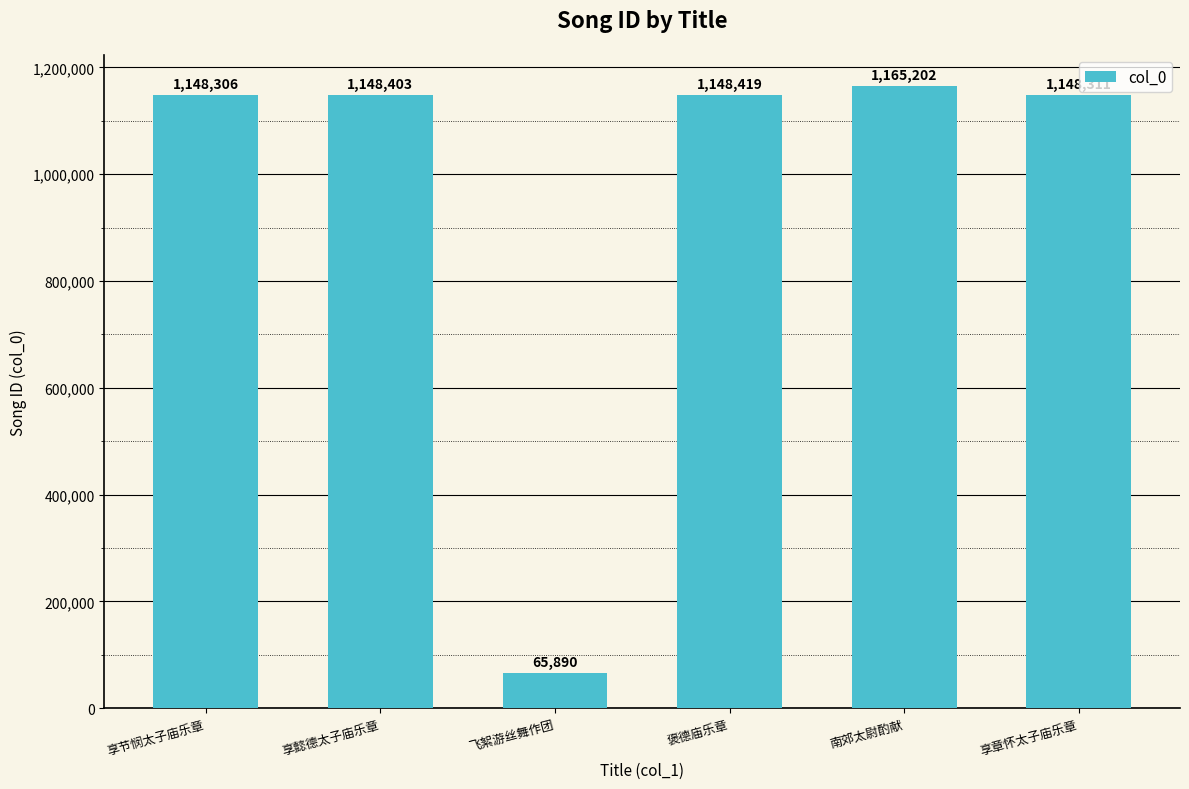

What is the label of the 4th bar from the right?

飞絮游丝舞作团